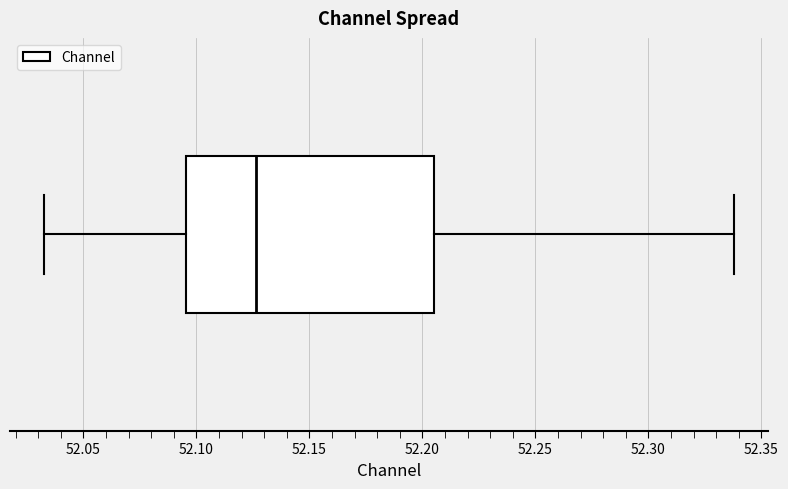

Where is the right edge of the box on the x-axis? The values are not printed on the chart, so give them approximately, as read against the axis.

52.205